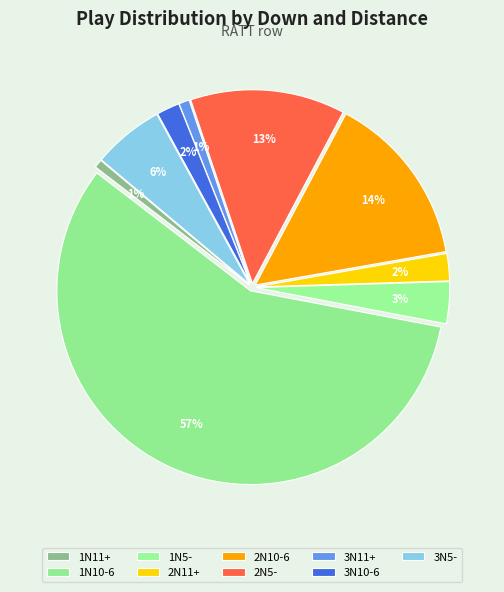

What percentage is NOT represented by 1N5-?

96.5%